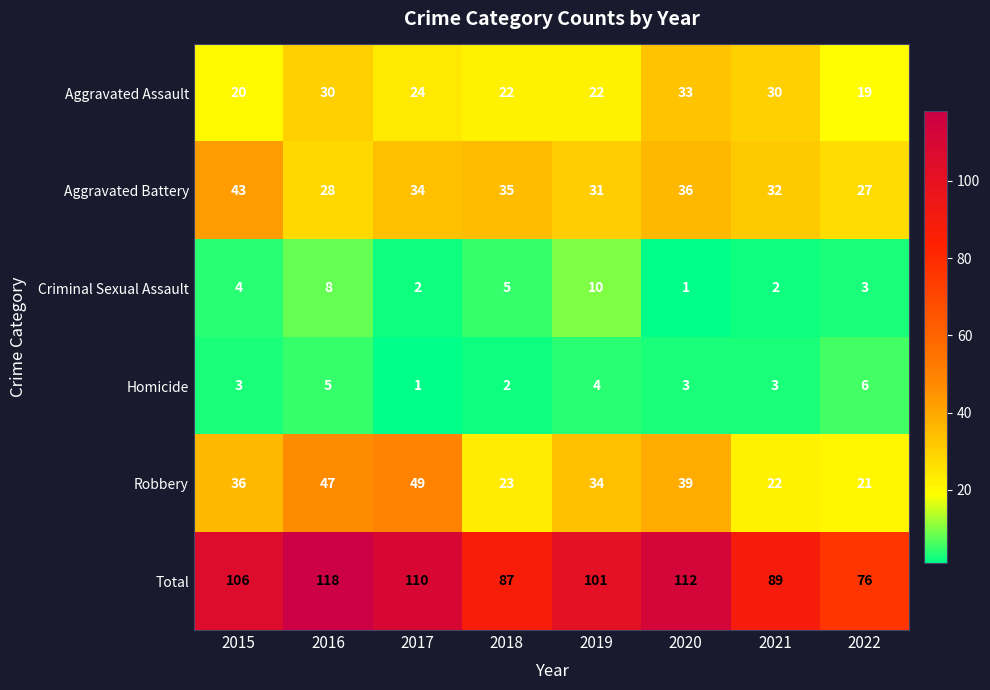

Between 2017 and 2020, which series saw the biggest shift?

Robbery